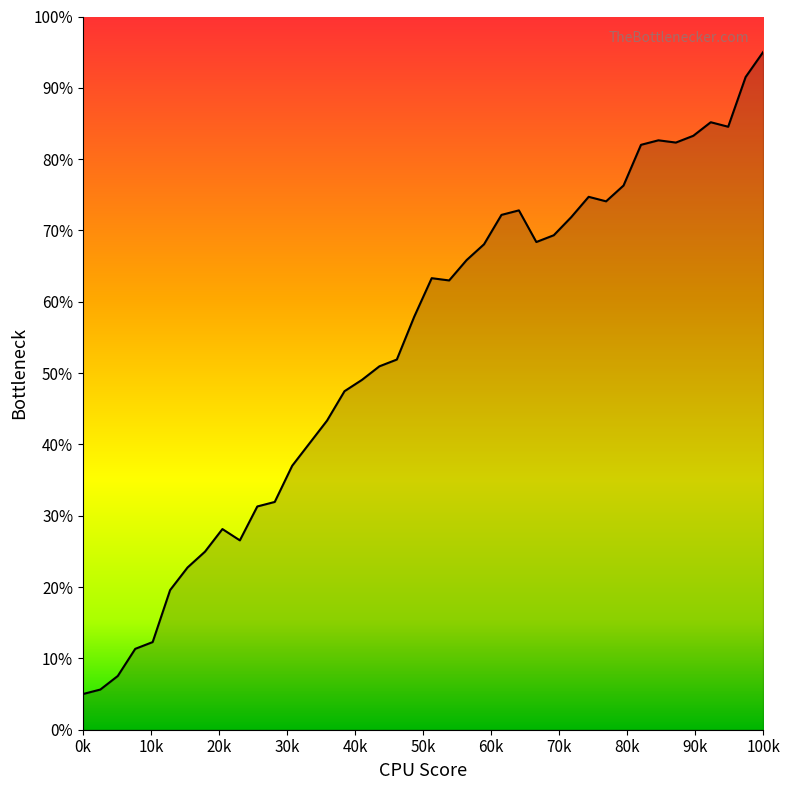

What is the smallest value displayed?

5.0